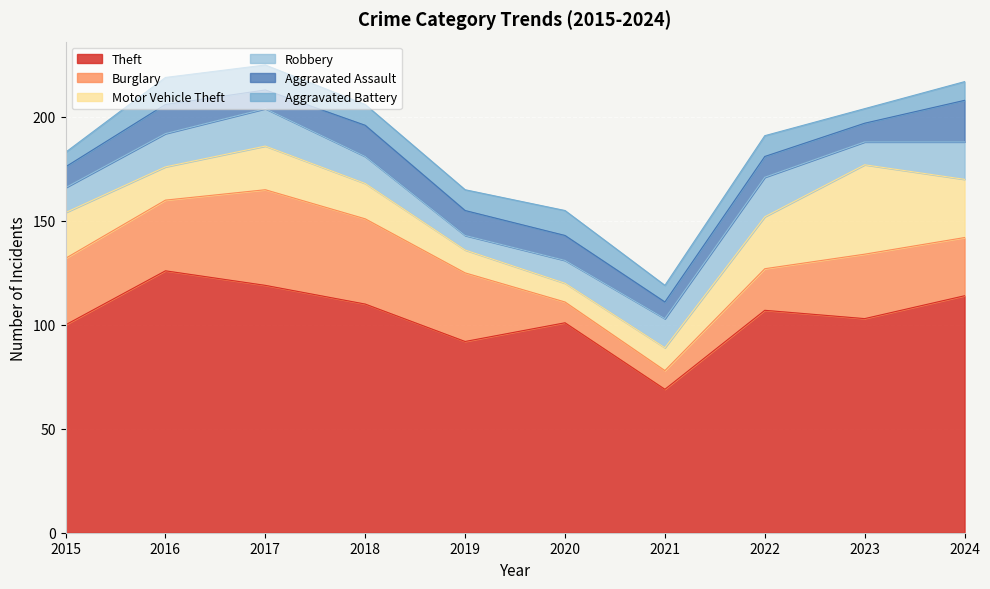

Reading right to left, what are all the values shown in this chart?

Theft: 114	103	107	69	101	92	110	119	126	100
Burglary: 28	31	20	9	10	33	41	46	34	32
Motor Vehicle Theft: 28	43	25	11	9	11	17	21	16	22
Robbery: 18	11	19	14	11	7	13	18	16	12
Aggravated Assault: 20	9	10	8	12	12	15	9	14	10
Aggravated Battery: 9	7	10	8	12	10	10	12	13	7